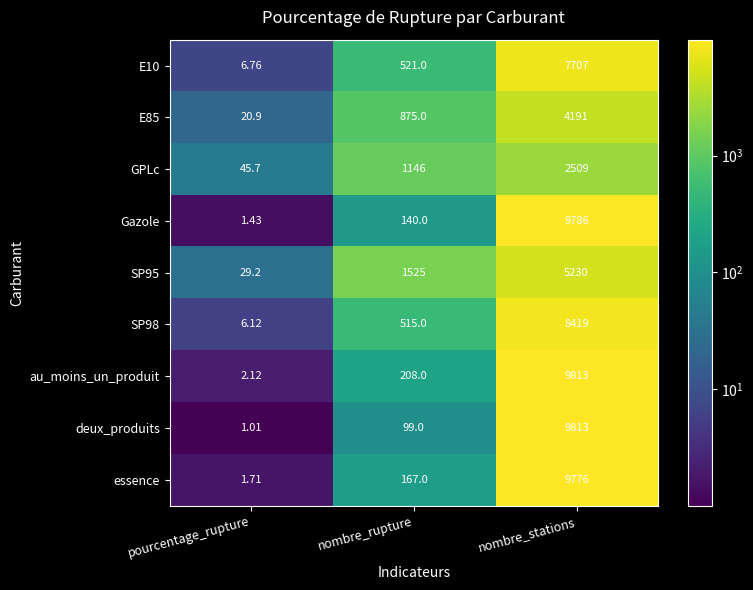

At how many categories does at least one series exceed 3689?

1